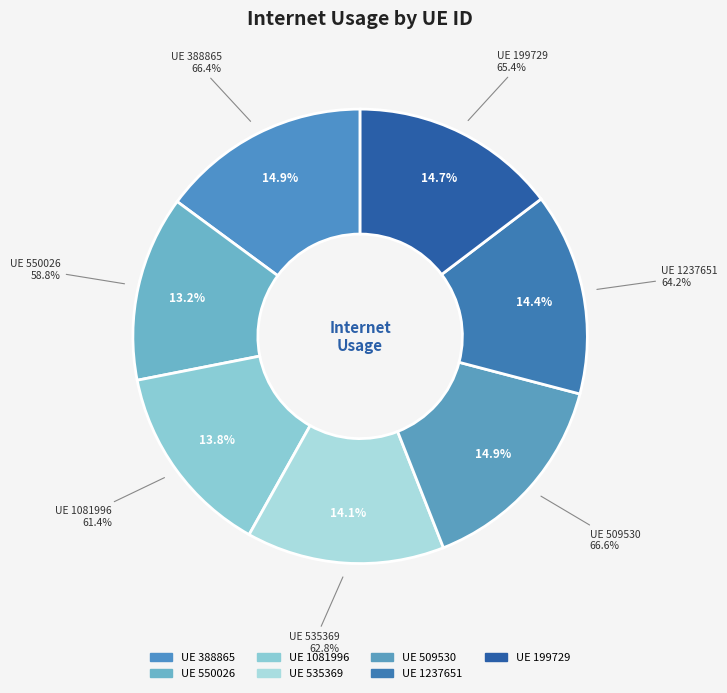

To the nearest percent, what portion does 388865 represent?

15%